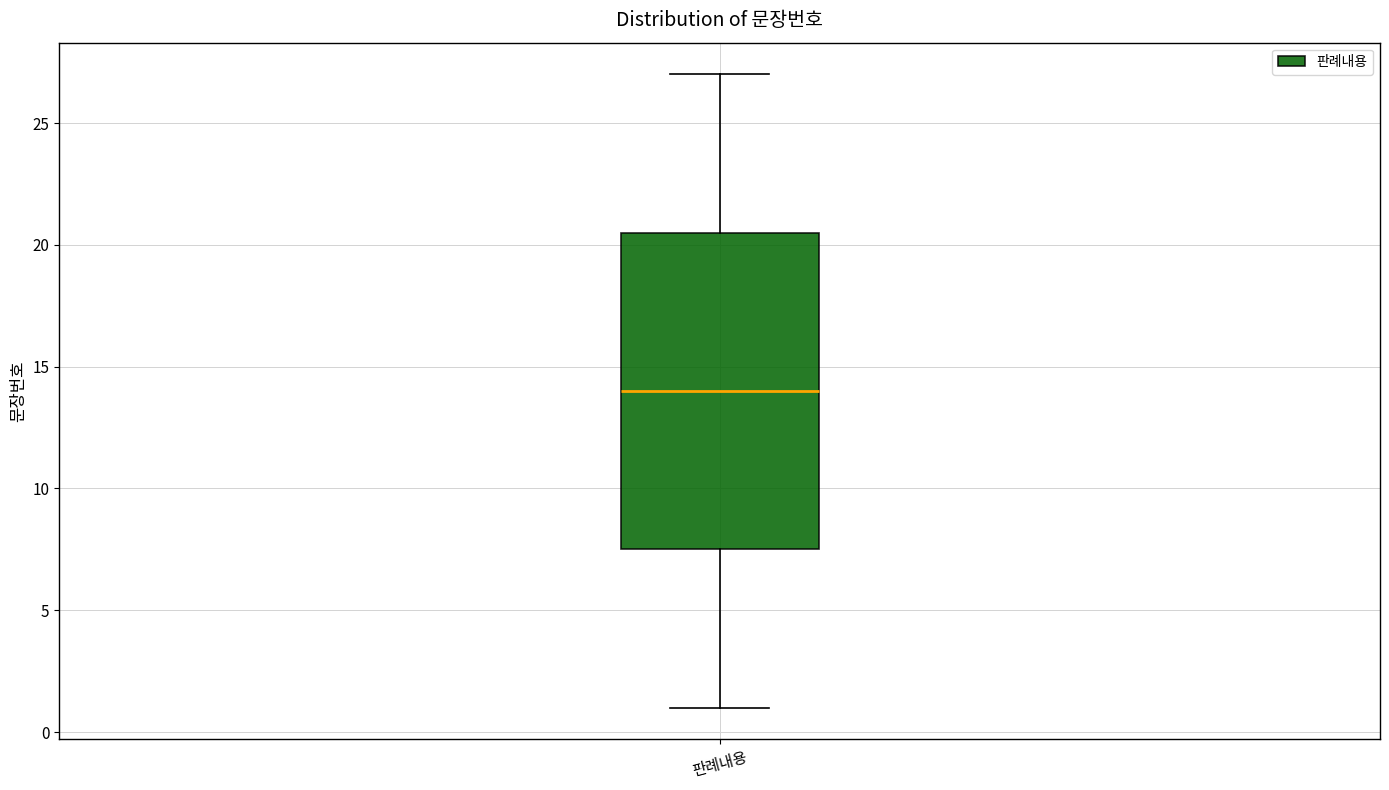

Read this box plot against the y-axis: the position of the median line, the range covered by the box, and the ends of both whiskers. The values are not printed on the chart, so give them approximately, as read against the axis.

median 14.0, box 7.5 to 20.5, whiskers 1.0 to 27.0